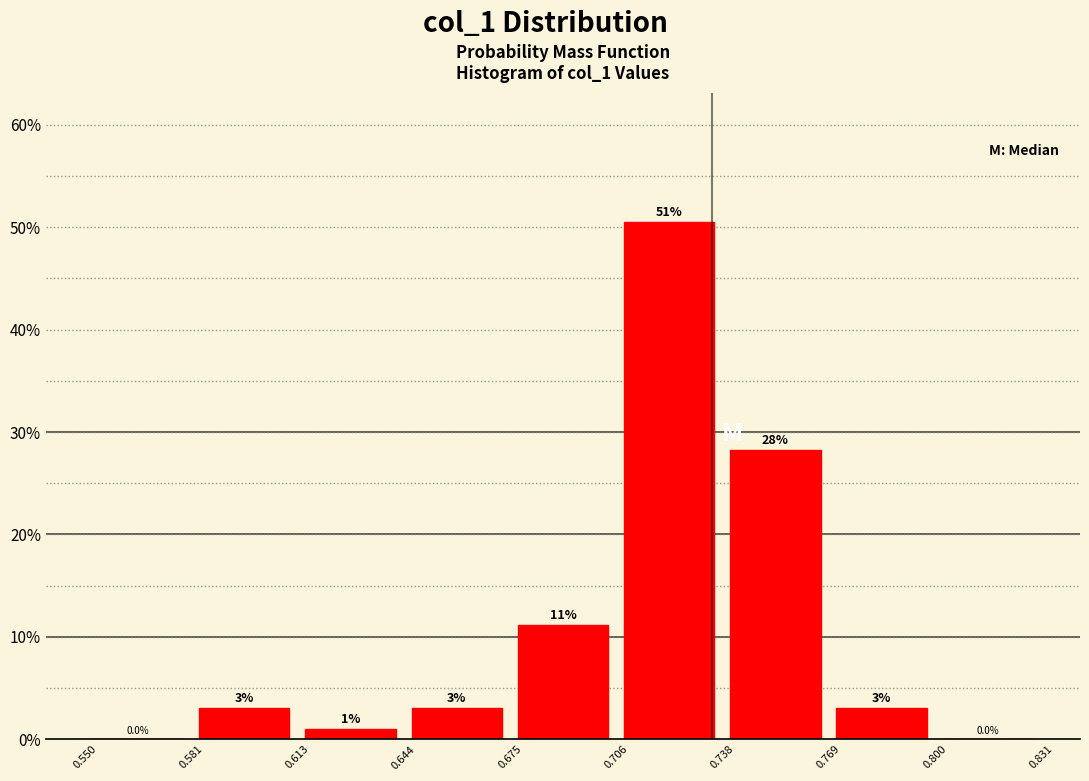

Over which range of the x-axis is the bar tallest?

0.706 to 0.738